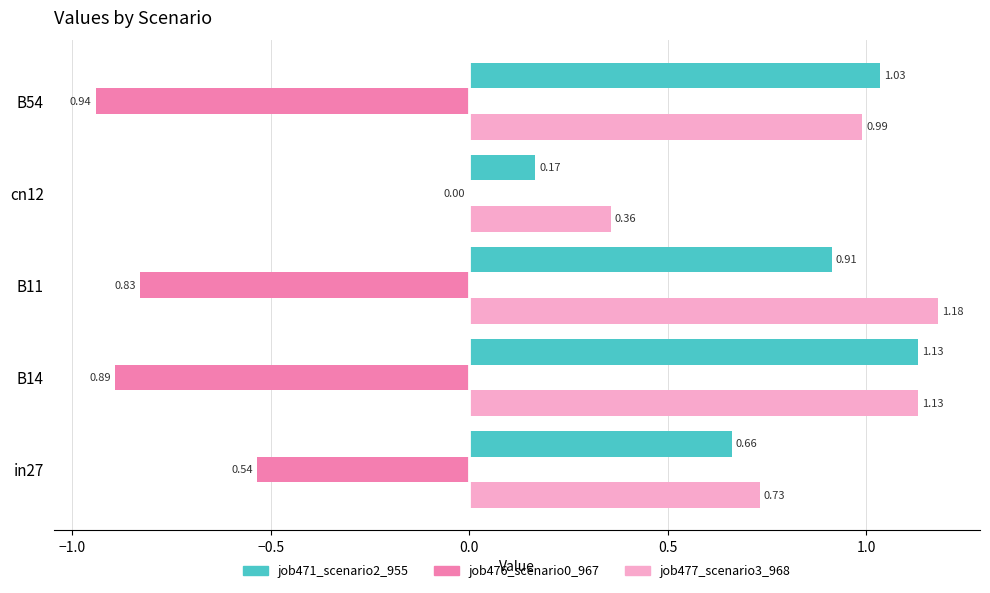

What is the sum of all job477_scenario3_968 values?

4.4